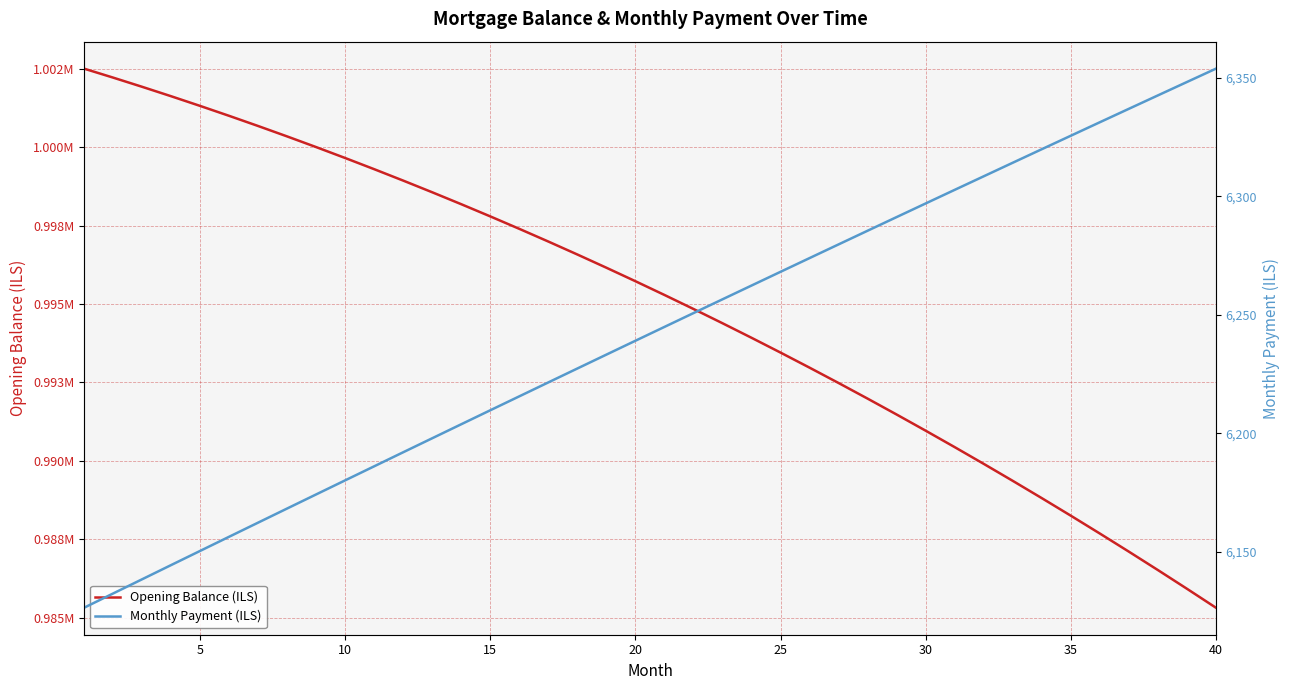

What is the minimum value for Monthly Payment (ILS)?

6126.4